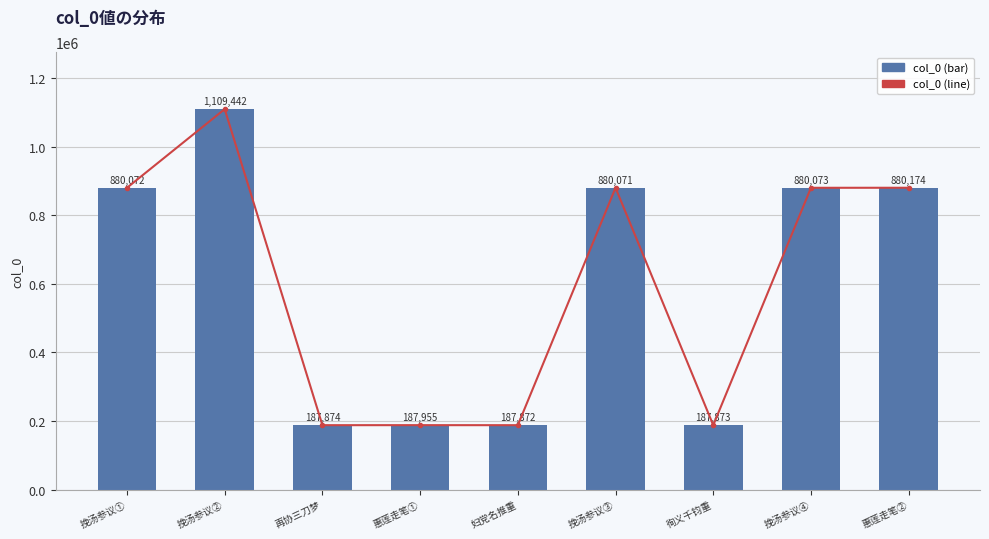

Is it true that col_0 (line) equals 1556209 at 惠莲走笔②?

False